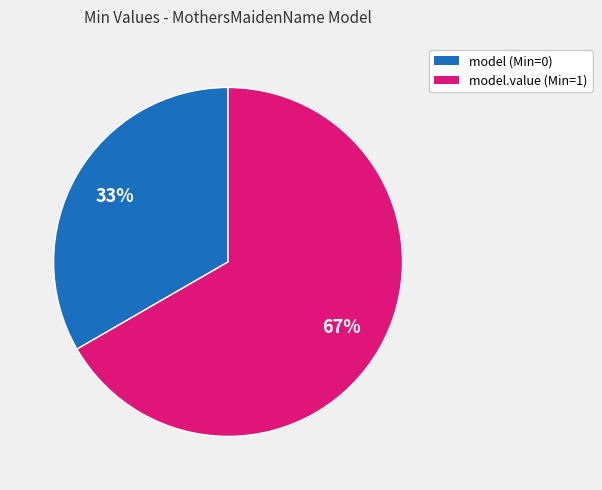

Which has a higher value, model (Min=0) or model.value (Min=1)?

model.value (Min=1)